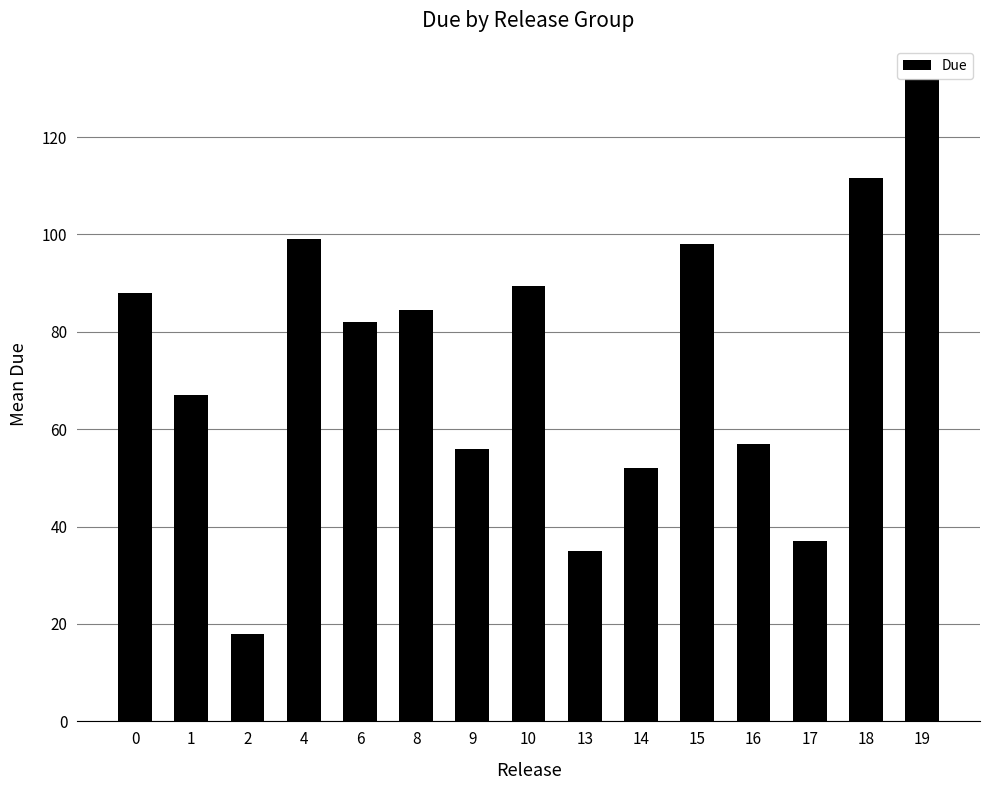

What is the change in value from 4 to 13?

-64.0